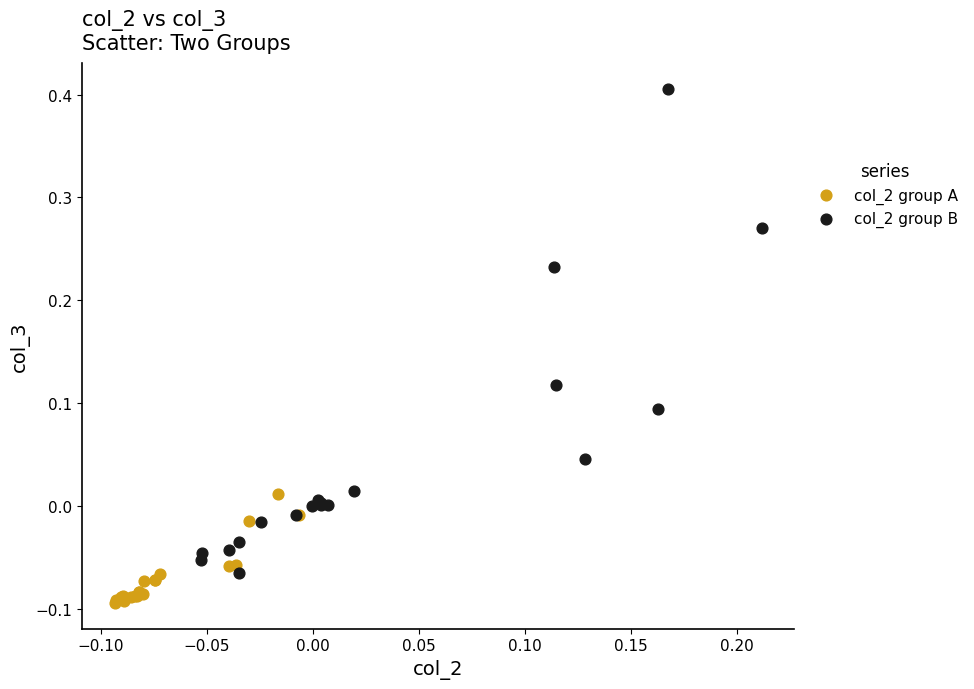

Which series reaches the minimum Y coordinate?

col_2 group A